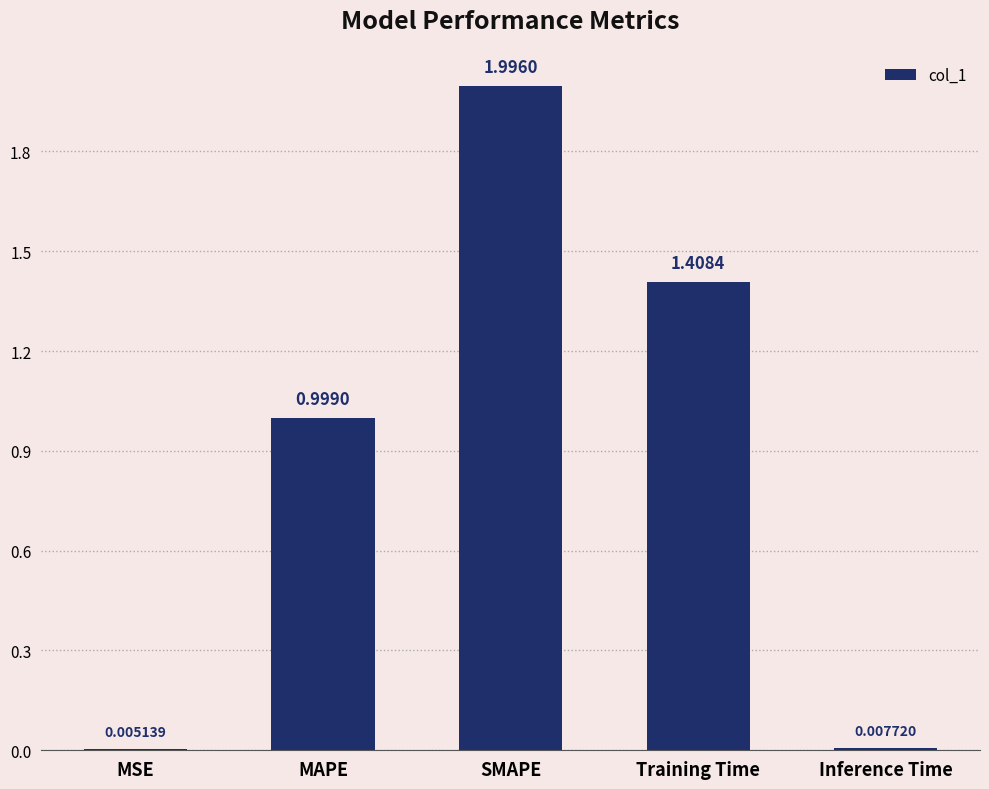

Are the bars grouped side by side (vs. stacked)?

No